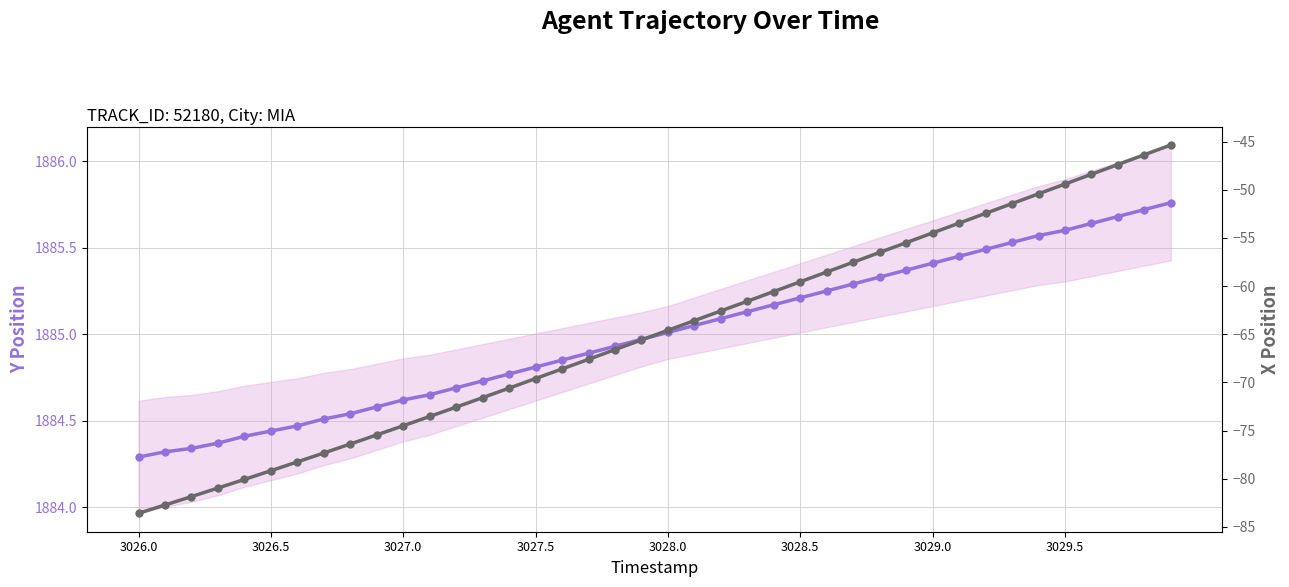

Which series has the largest total across all categories?

Y Position (trajectory)